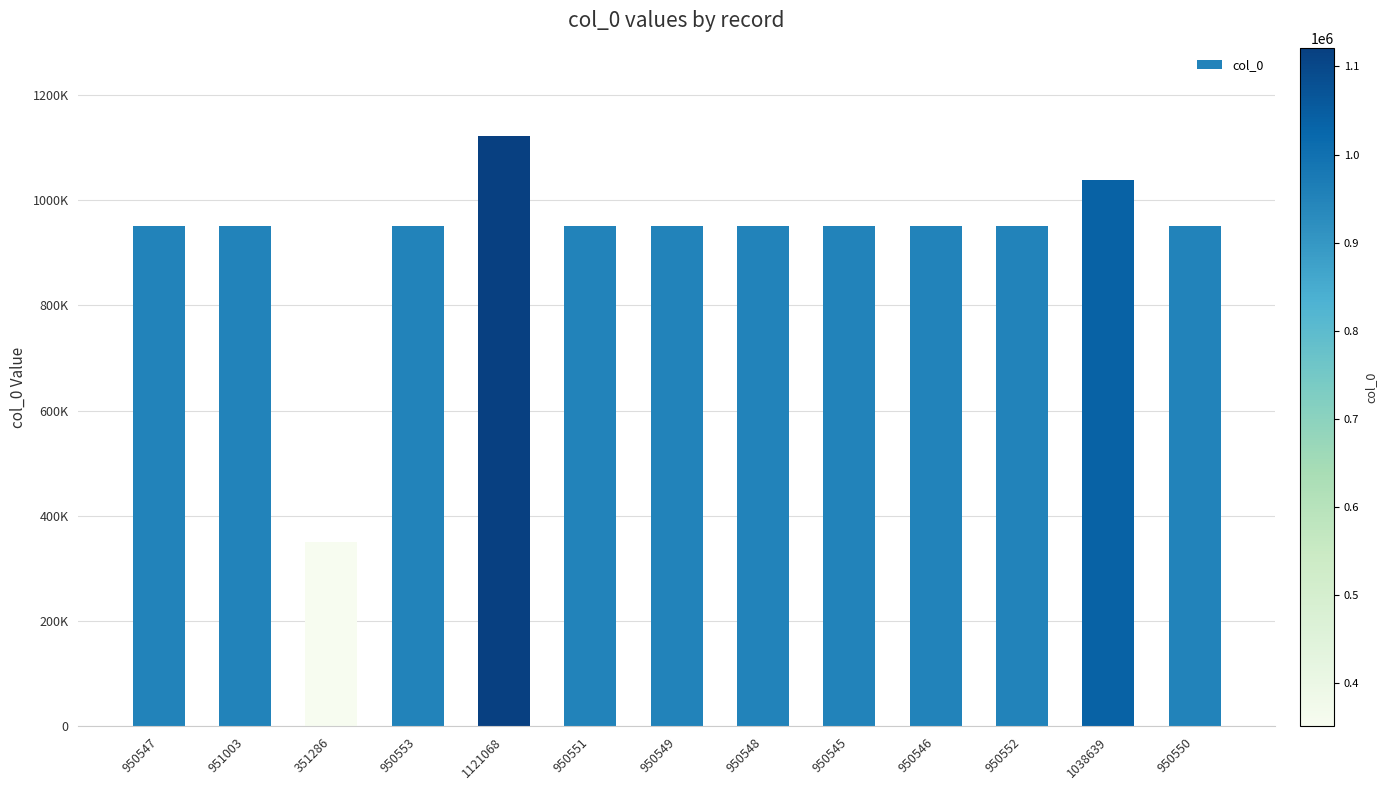

Reading left to right, transcribe all the data shown in this chart.

950547=950547	951003=951003	351286=351286	950553=950553	1121068=1121068	950551=950551	950549=950549	950548=950548	950545=950545	950546=950546	950552=950552	1038639=1038639	950550=950550